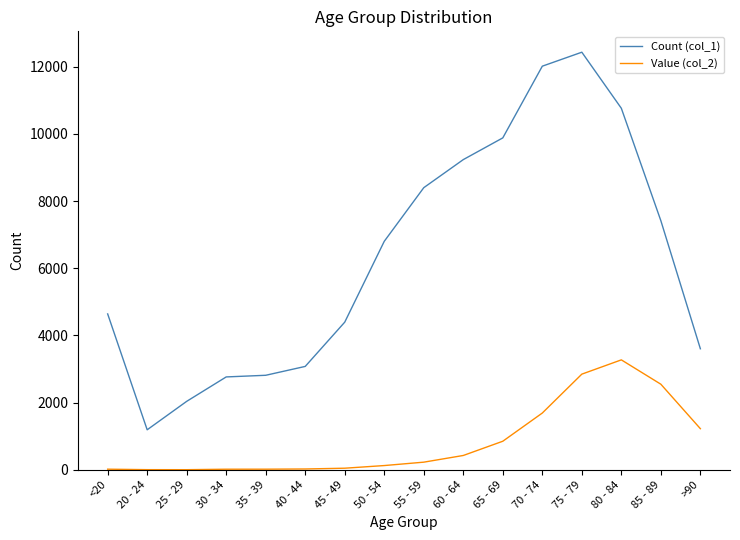

List the series in order of their peak value, lowest first.

Value (col_2), Count (col_1)